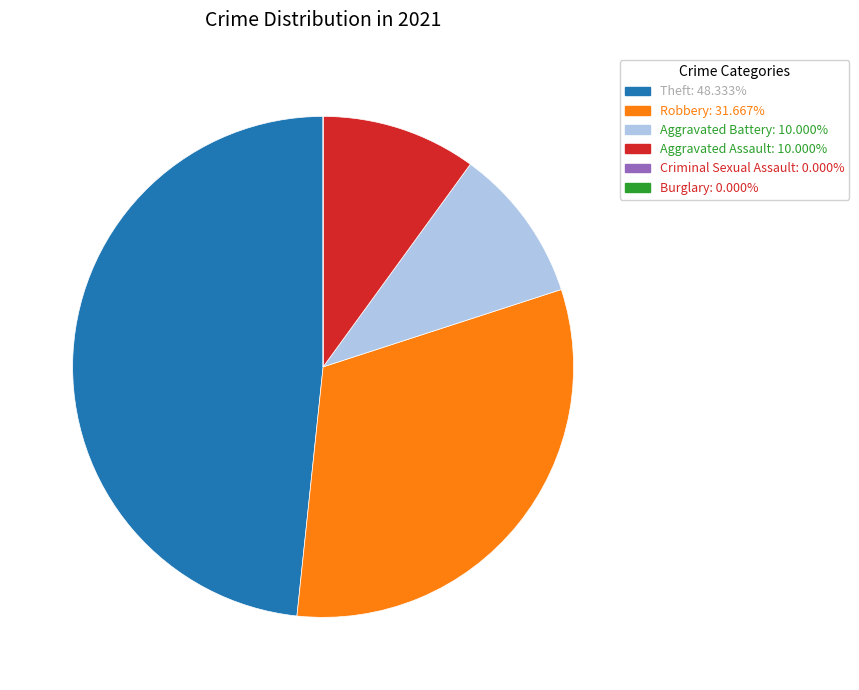

Does any single category account for the majority?

No